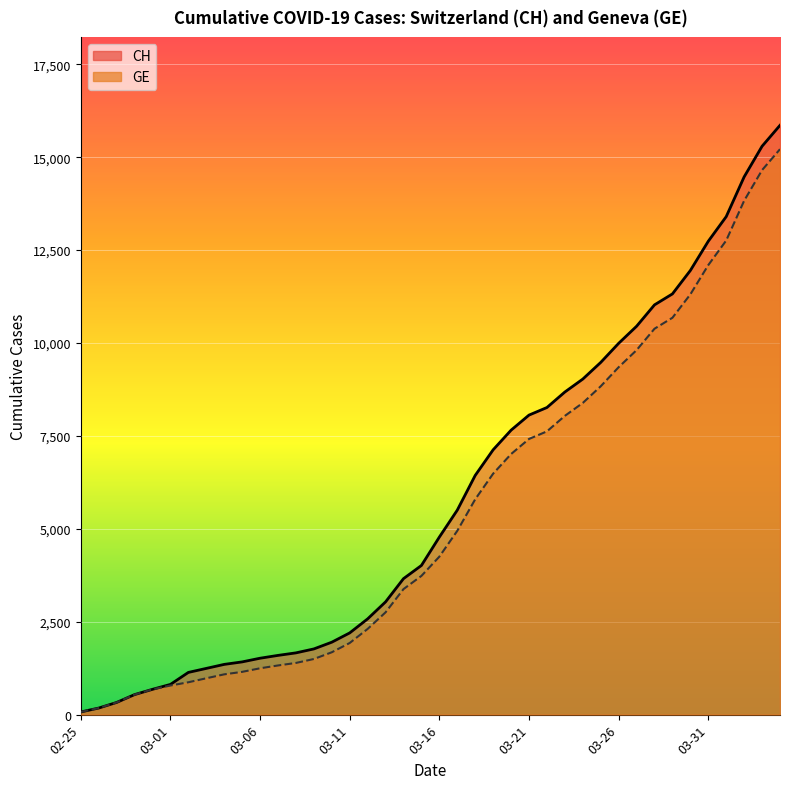

Is it true that CH equals 15740 at 2020-03-30?

False